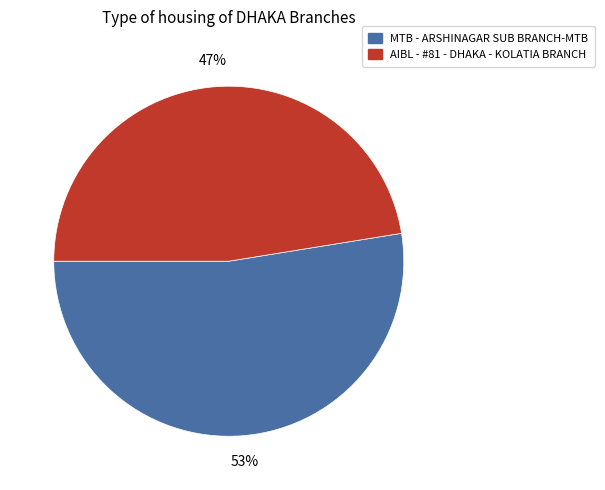

Do AIBL - #81 - DHAKA - KOLATIA BRANCH and MTB - ARSHINAGAR SUB BRANCH-MTB together represent more than half of the pie?

Yes